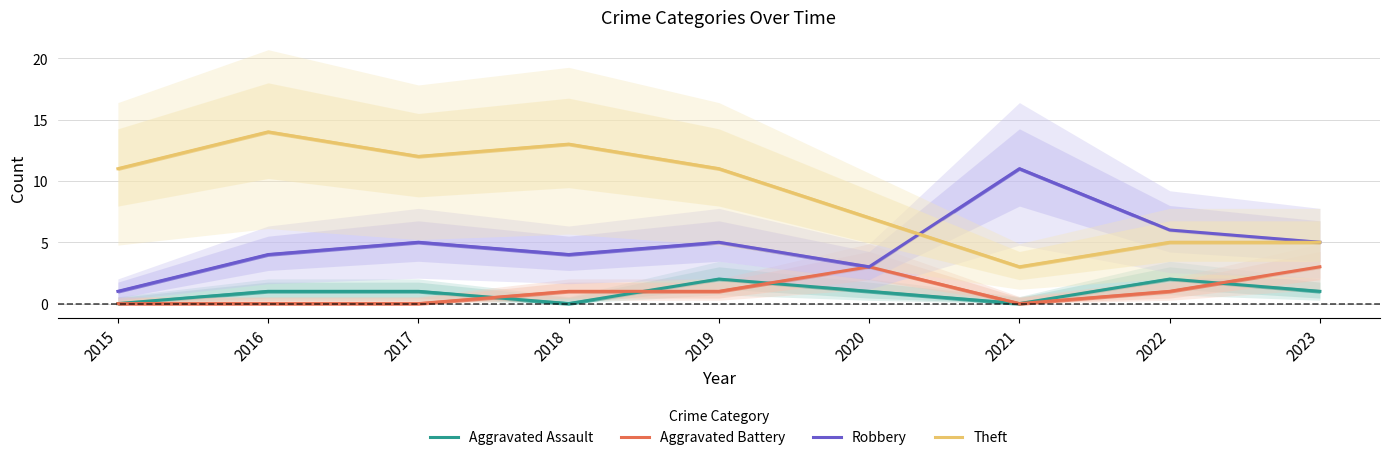

At 2016, list the series in order from smallest to largest.

Aggravated Battery, Aggravated Assault, Robbery, Theft